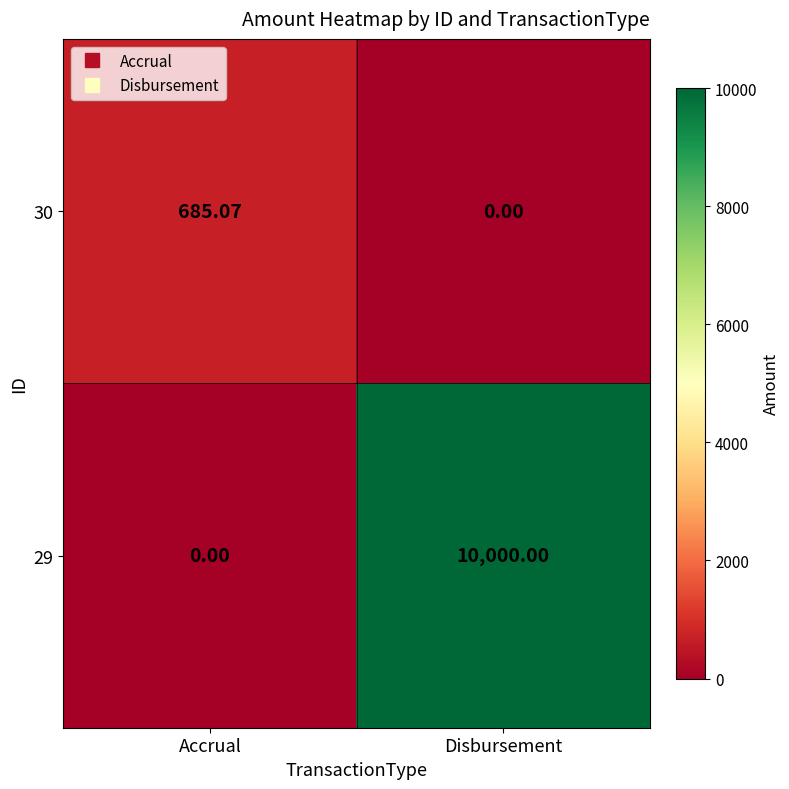

List the series in order of their overall mean, lowest first.

30, 29